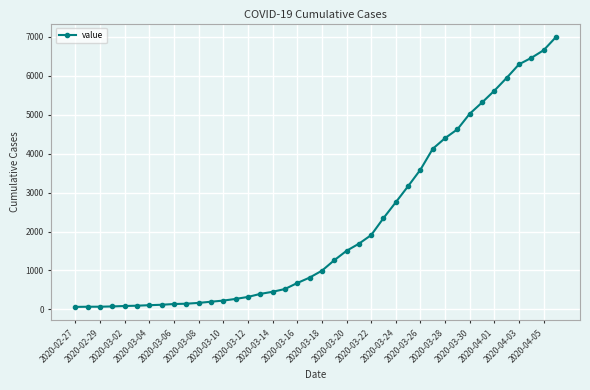

What is the difference between the second highest and second lowest values?

6589